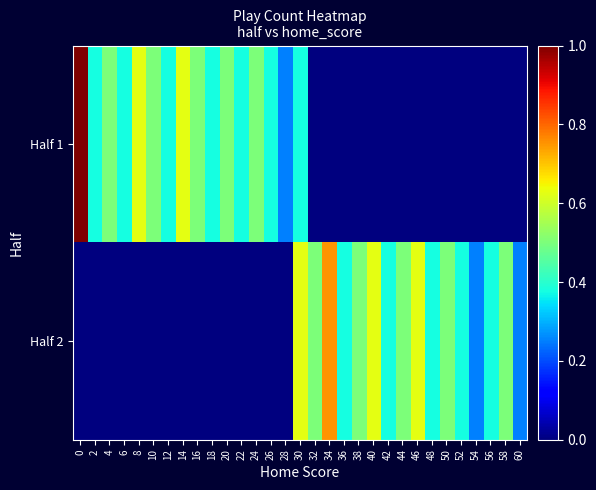

Which series changed the most between 32 and 60?

Half 2